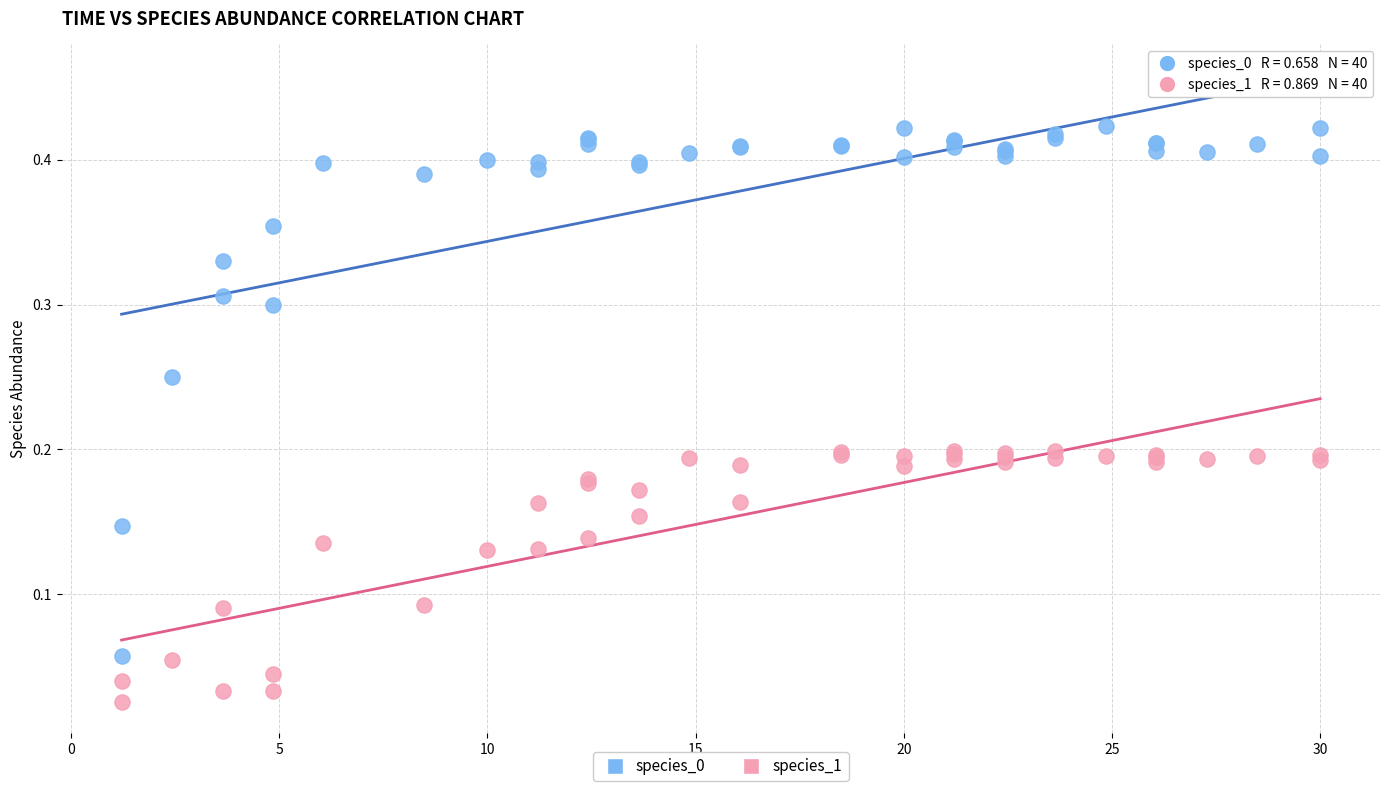

What is the X range (max minus min) for the scatter plot?

28.8